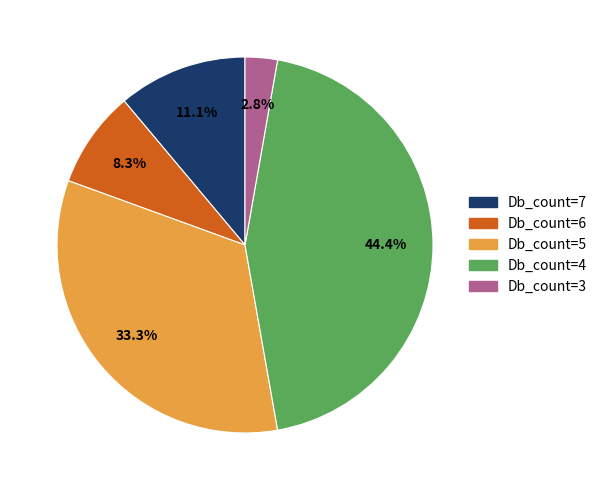

What is the smallest slice in the pie chart?

Db_count=3